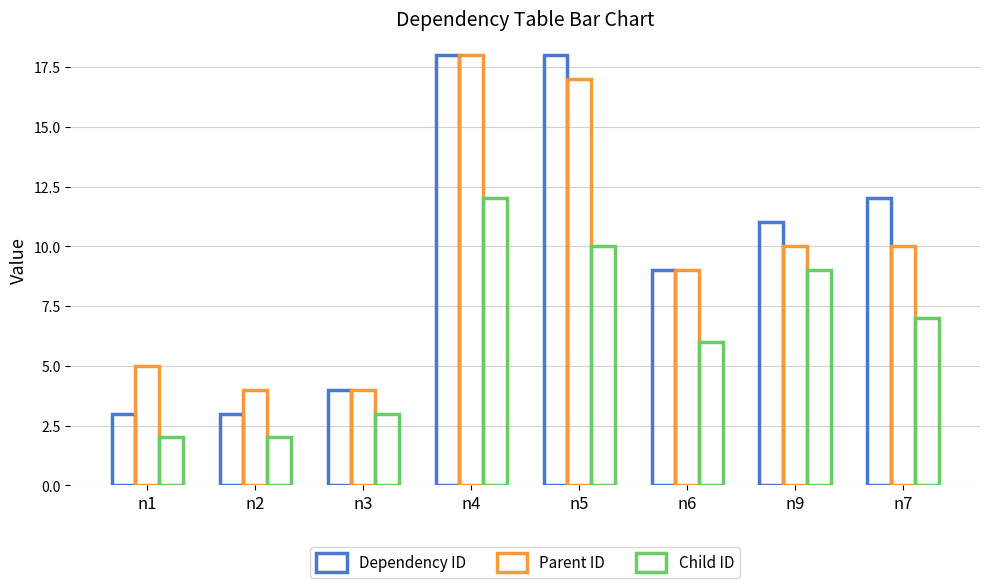

Does the chart contain any negative values?

No